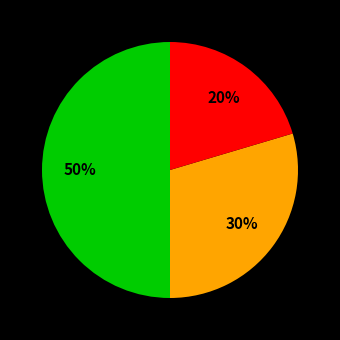

To the nearest percent, what is the average slice percentage?

33%